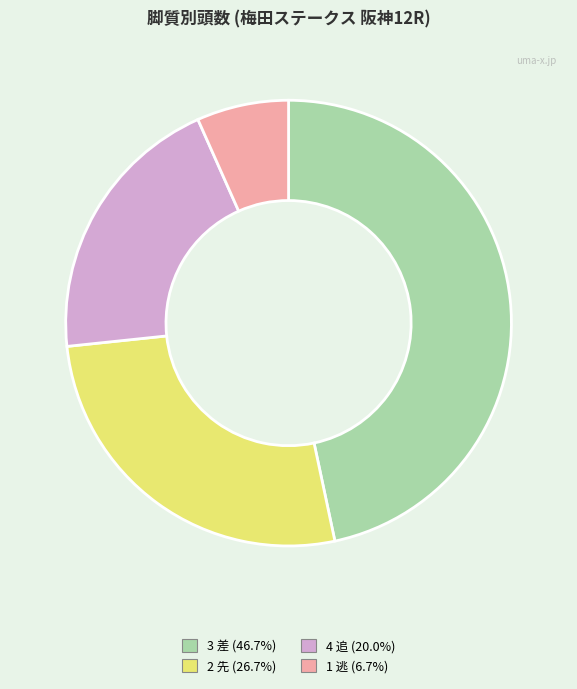

Does any single category account for the majority?

No